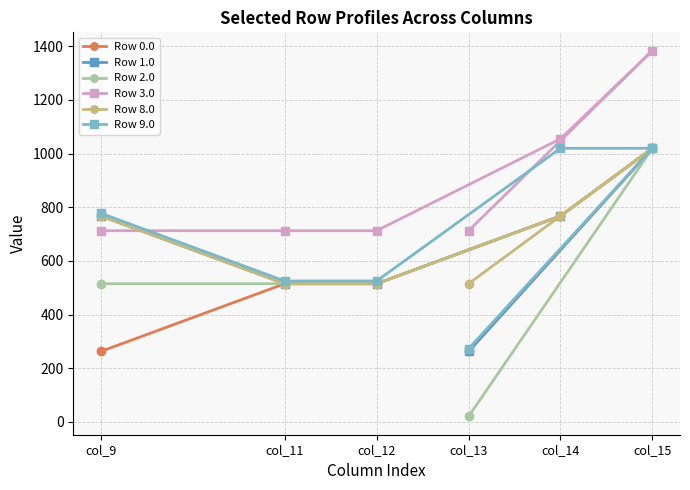

At which label does Row 3.0 reach its peak?

col_15